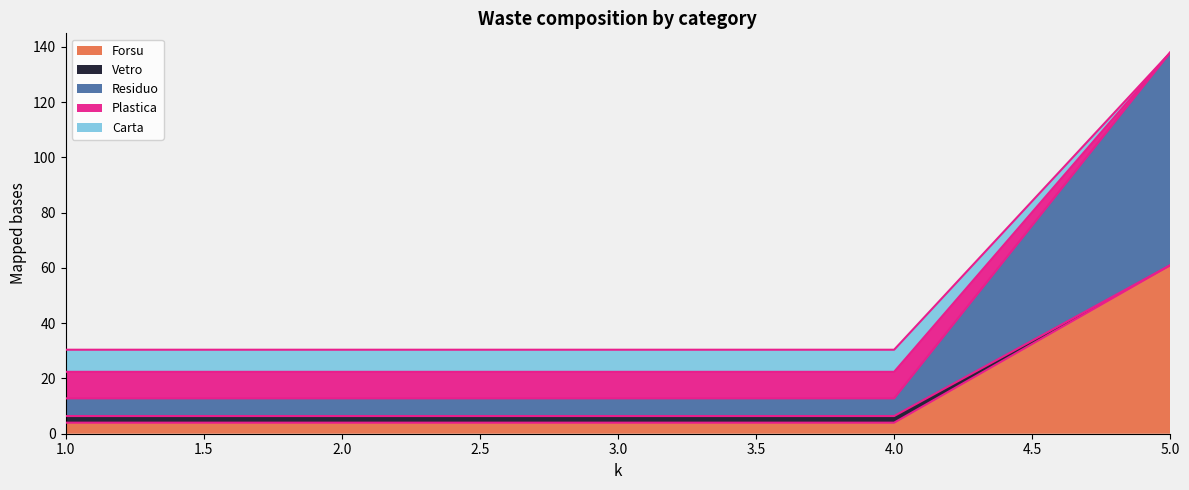

At which category is the sum across all series the highest?

5.0